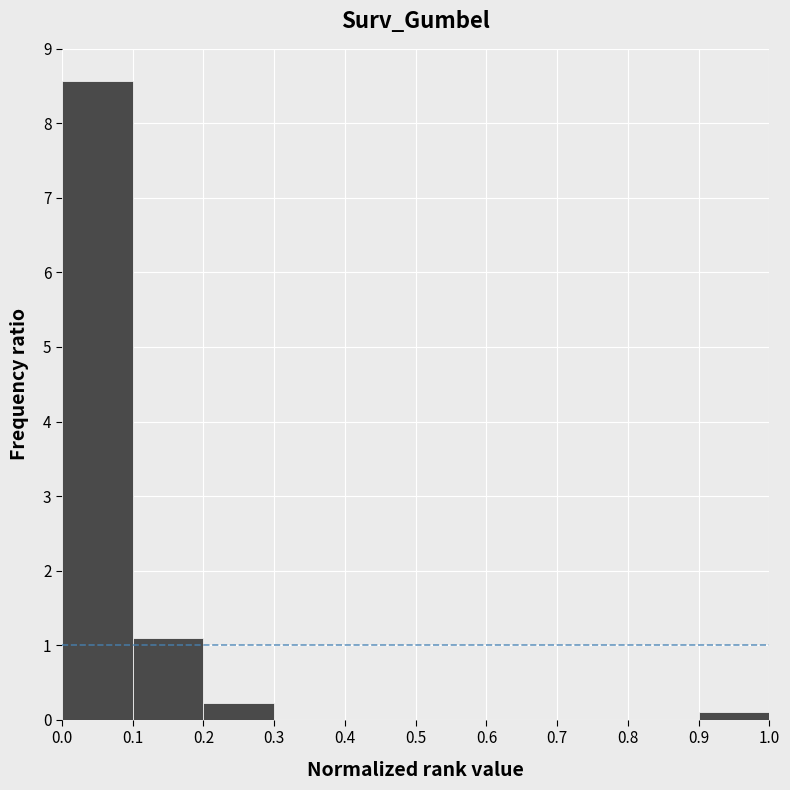

Reading left to right, transcribe this chart: for each bar, give the range it covers on the x-axis and its height. The values are not printed on the chart, so give them approximately, as read against the axis.

0.0 to 0.1: 8.6
0.1 to 0.2: 1.1
0.2 to 0.3: 0.2
0.3 to 0.4: 0
0.4 to 0.5: 0
0.5 to 0.6: 0
0.6 to 0.7: 0
0.7 to 0.8: 0
0.8 to 0.9: 0
0.9 to 1.0: 0.1